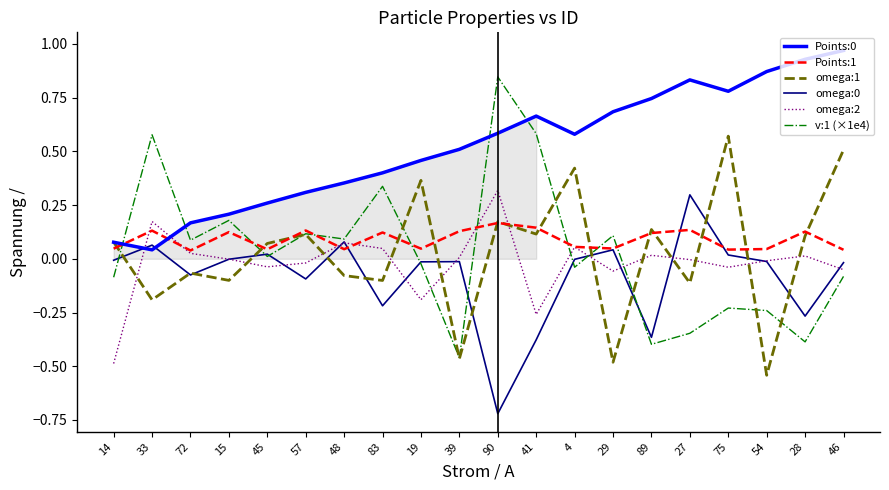

What is the difference between the maximum and minimum values in the omega:1 series?

1.1